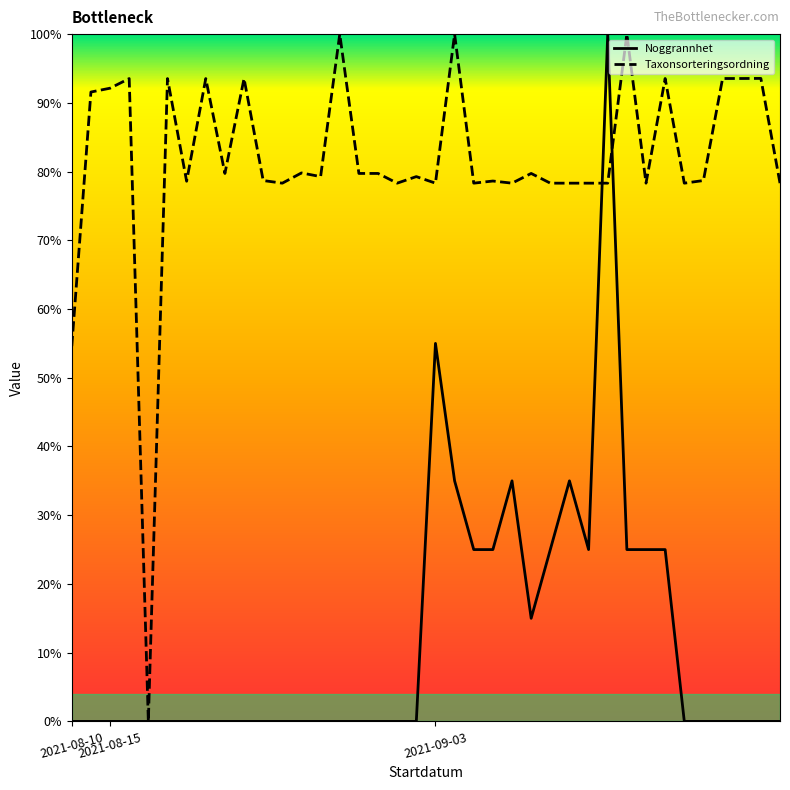

List the series in order of their overall mean, lowest first.

Noggrannhet, Taxonsorteringsordning